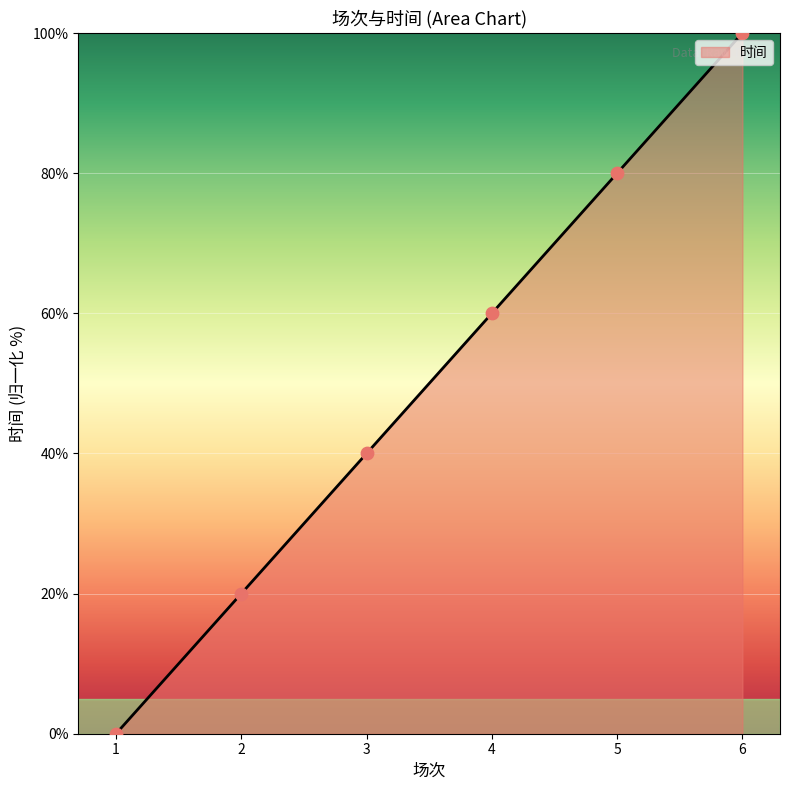

What is the ratio of the value at 5 to the value at 2?

4.0